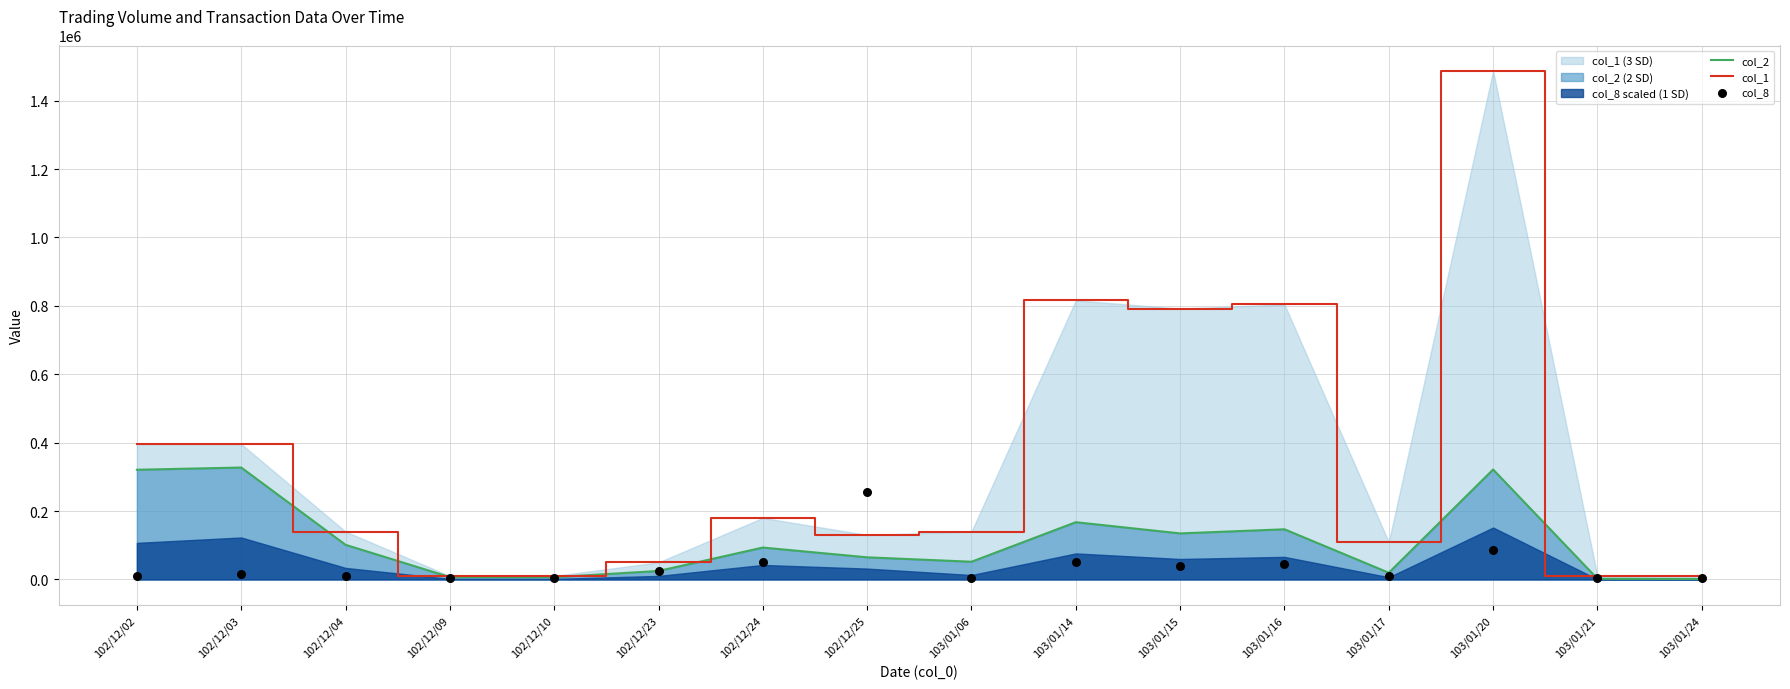

What are all the series names shown in the legend?

col_2, col_1, col_8